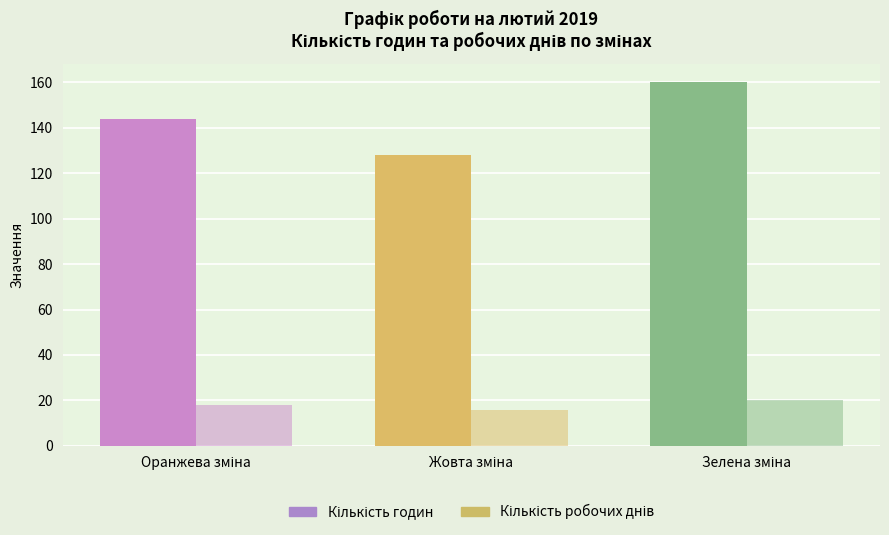

How many bars are there in each group?

2